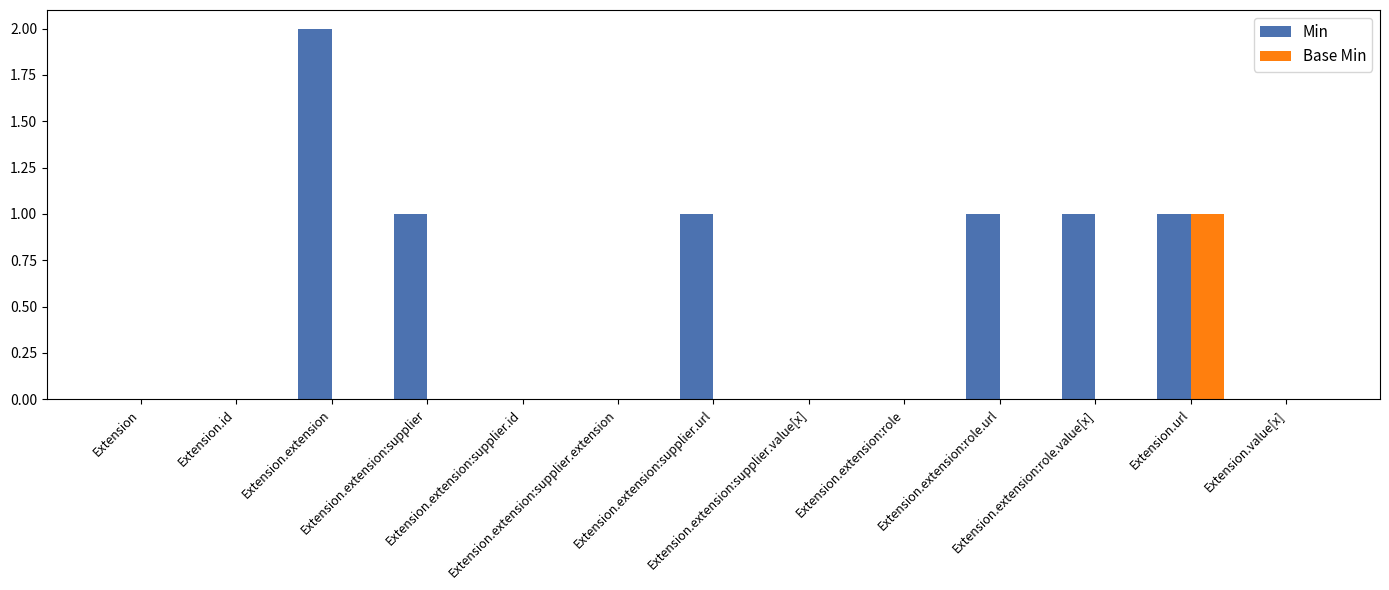

How many categories are shown in the chart?

13